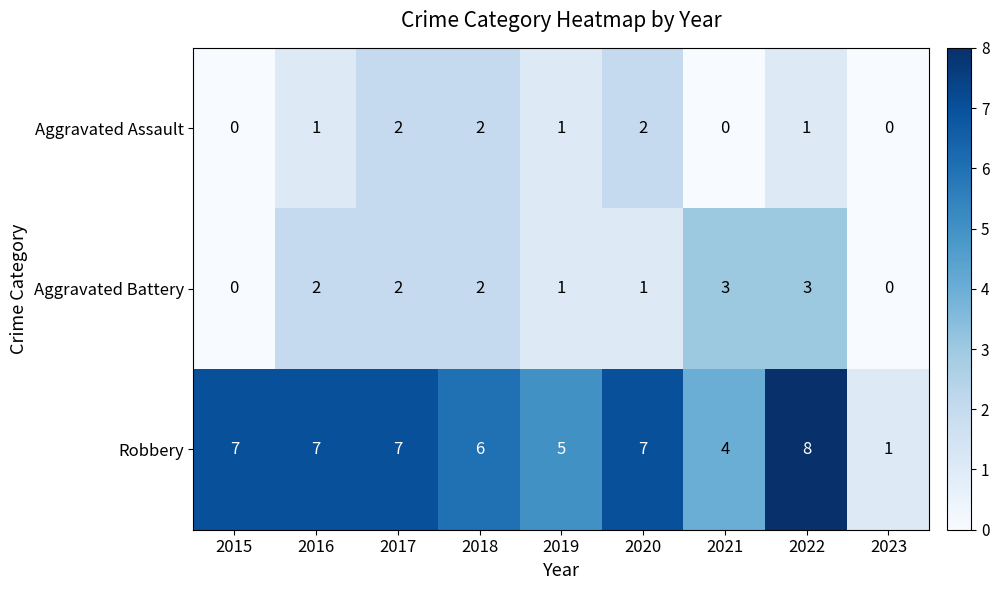

Reading right to left, list all the values displayed in this chart.

Aggravated Assault: 0	1	0	2	1	2	2	1	0
Aggravated Battery: 0	3	3	1	1	2	2	2	0
Robbery: 1	8	4	7	5	6	7	7	7